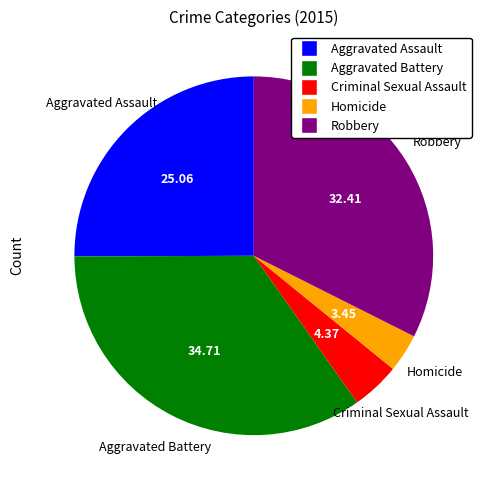

Is there a majority slice in this chart?

No